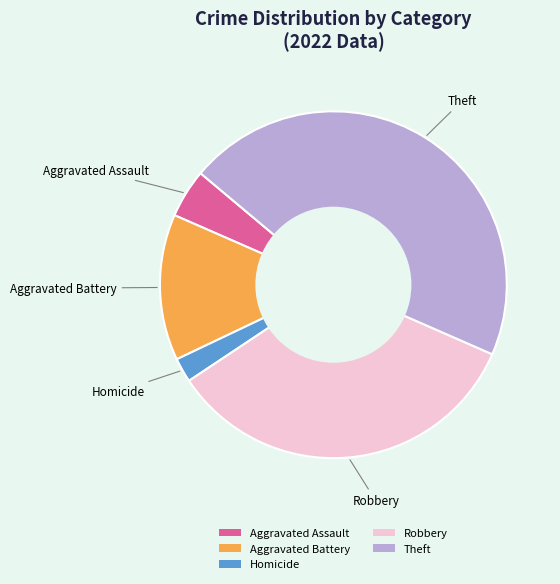

Count the number of slices in the pie.

5